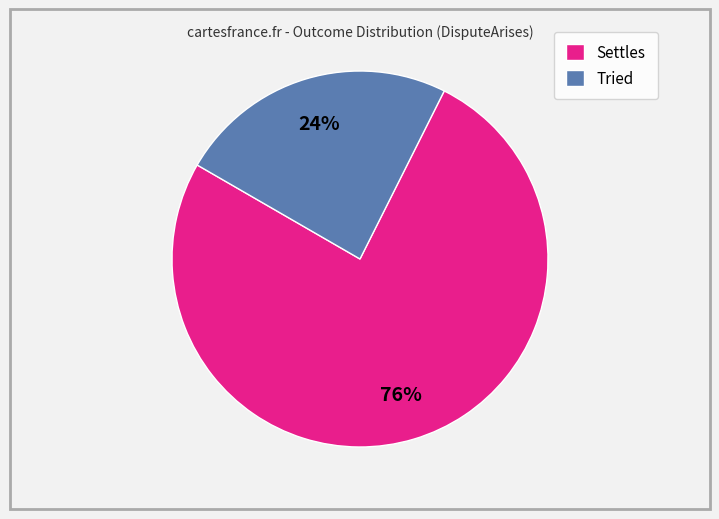

Is Tried the majority of the pie?

No